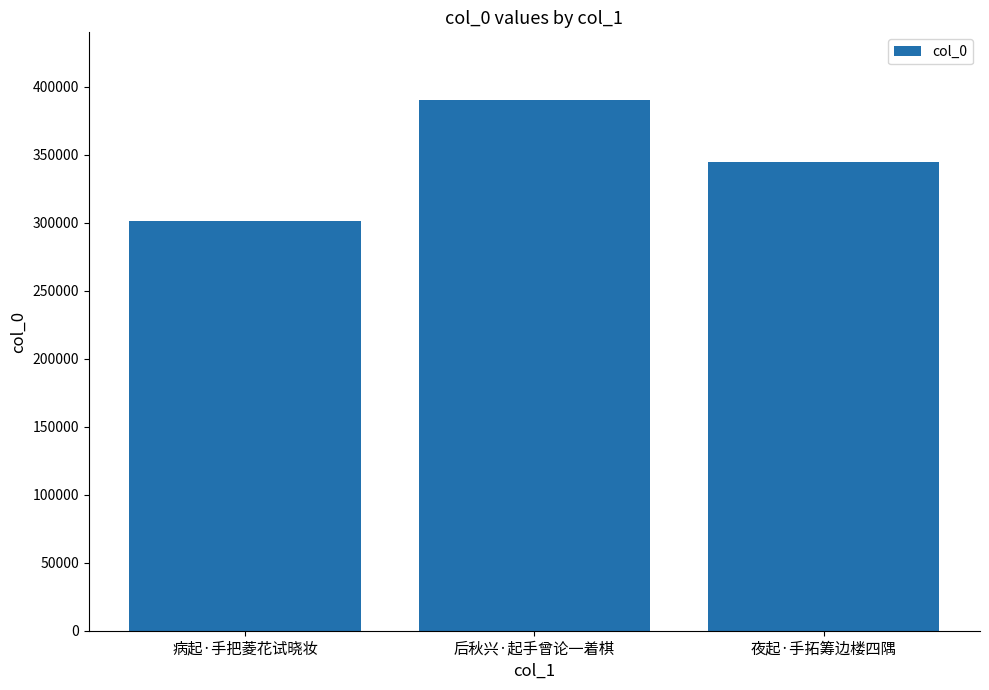

Reading left to right, list all the values displayed in this chart.

病起·手把菱花试晓妆=301318	后秋兴·起手曾论一着棋=390178	夜起·手拓筹边楼四隅=344927